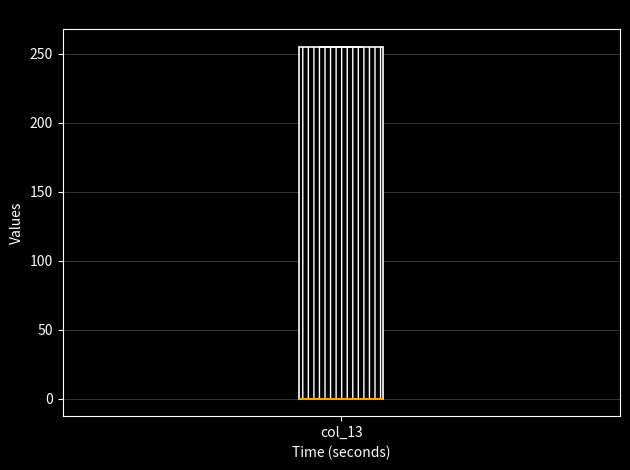

Read this box plot against the y-axis: the position of the median line, the range covered by the box, and the ends of both whiskers. The values are not printed on the chart, so give them approximately, as read against the axis.

median 0 (drawn on the box's lower edge), box 0 to 255, whiskers 0 to 255